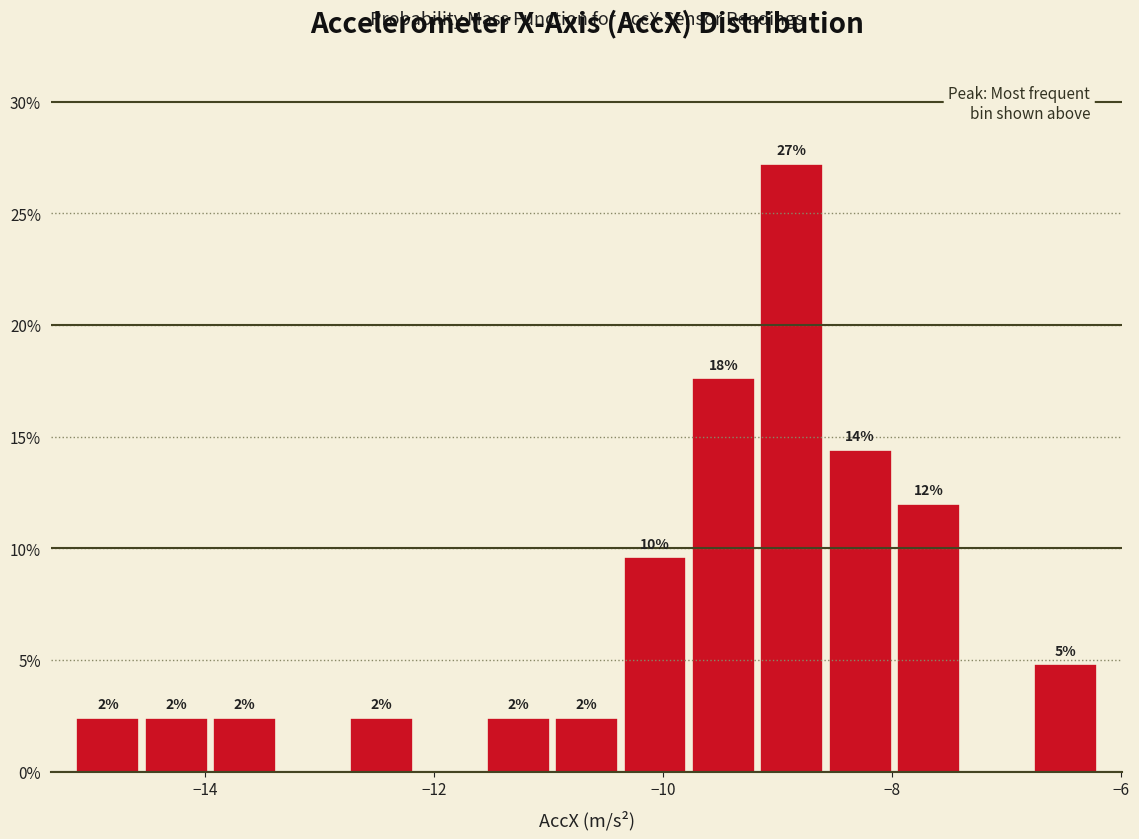

Around what value on the x-axis is the tallest bar? Give the approximate position of its centre, as read against the axis.

-8.8